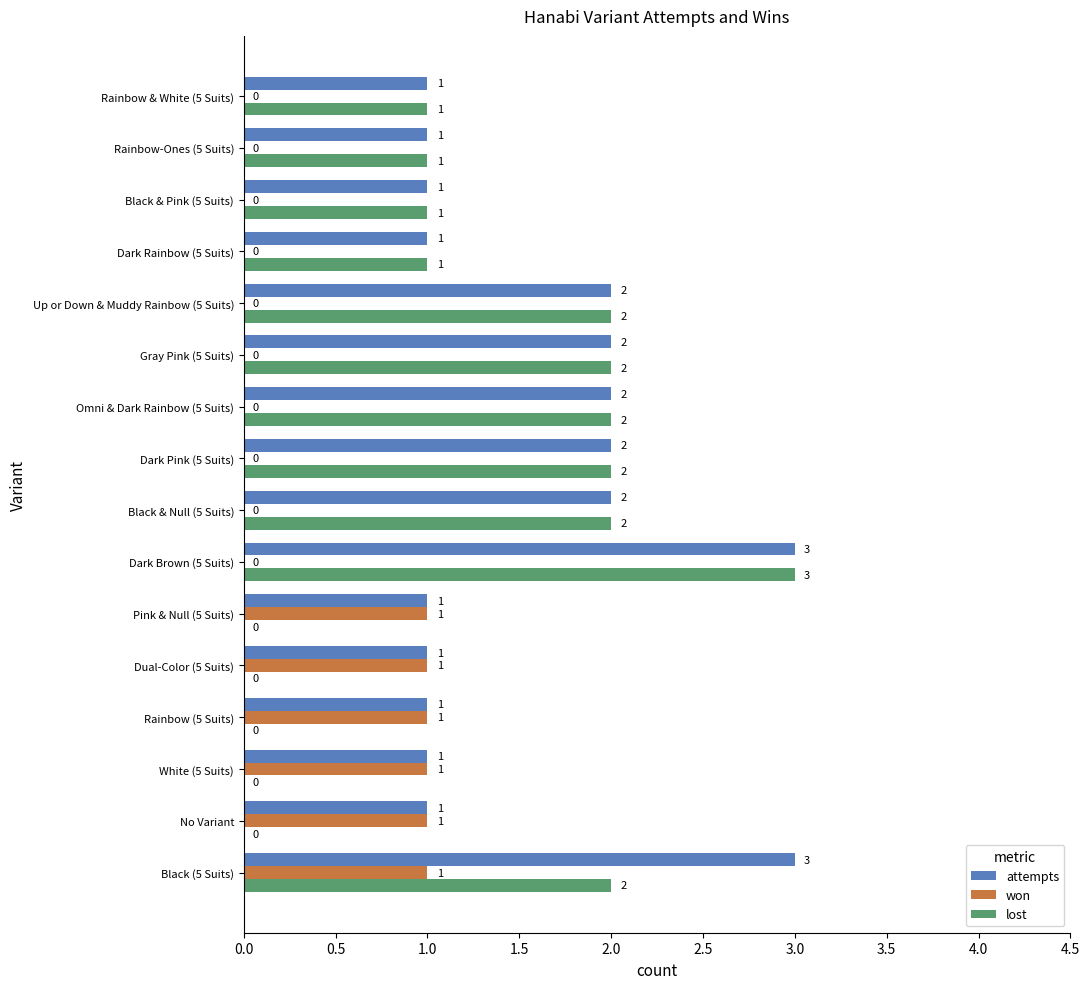

How many lost values are between 0 and 2?

15